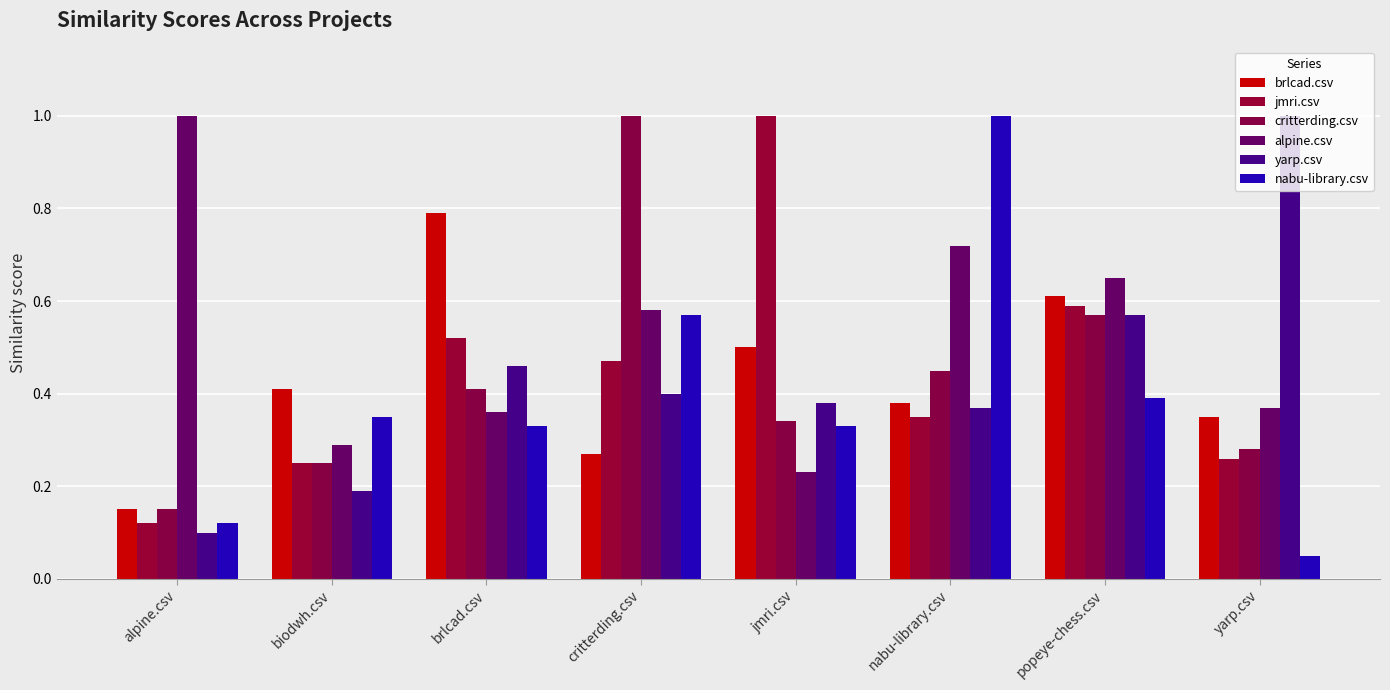

What is the average value of the critterding.csv series?

0.4